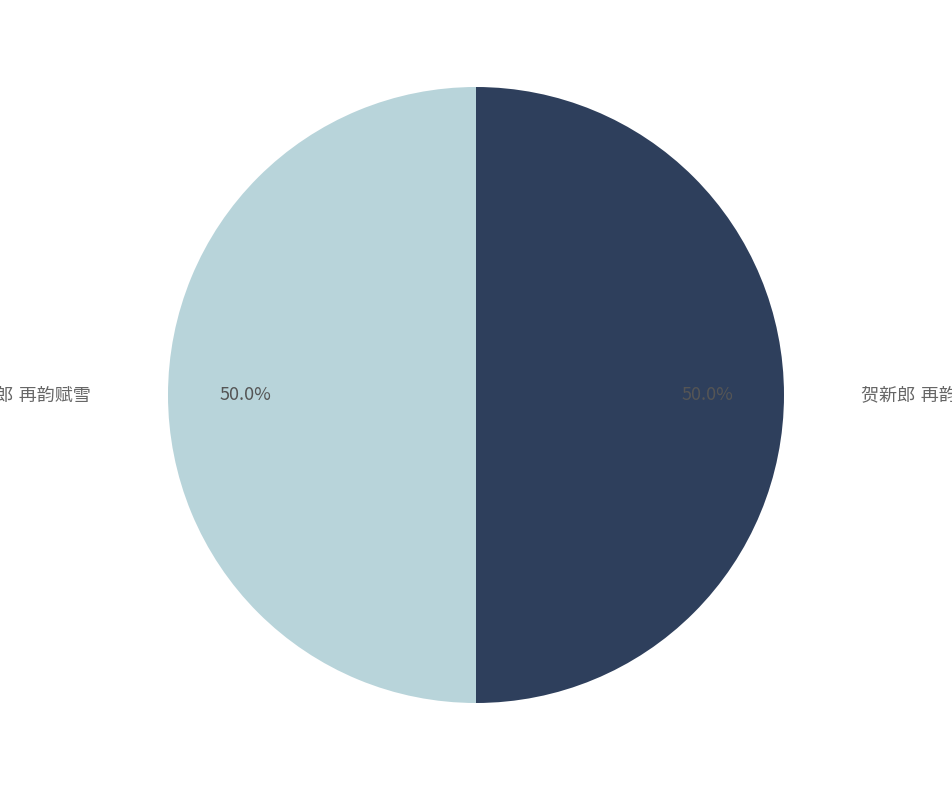

Rank the categories by value from lowest to highest.

贺新郎 再韵赋梅, 贺新郎 再韵赋雪